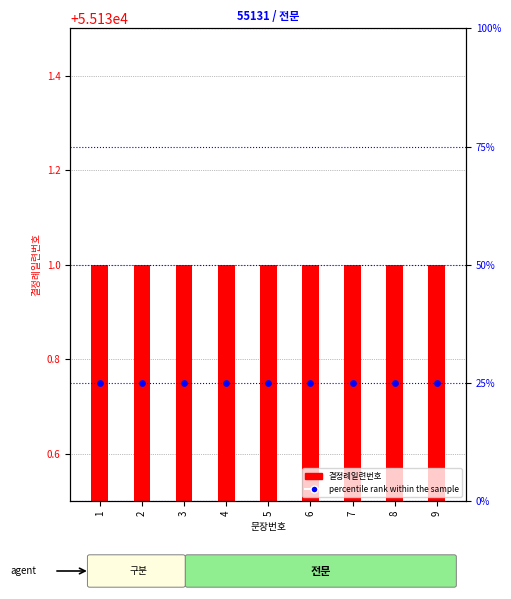

At how many categories does at least one series exceed 55130?

9